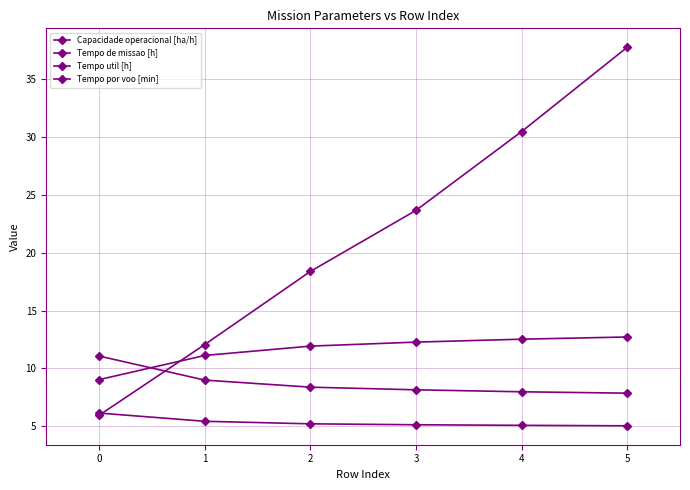

True or false: Tempo por voo [min] and Tempo de missao [h] cross at least once.

True